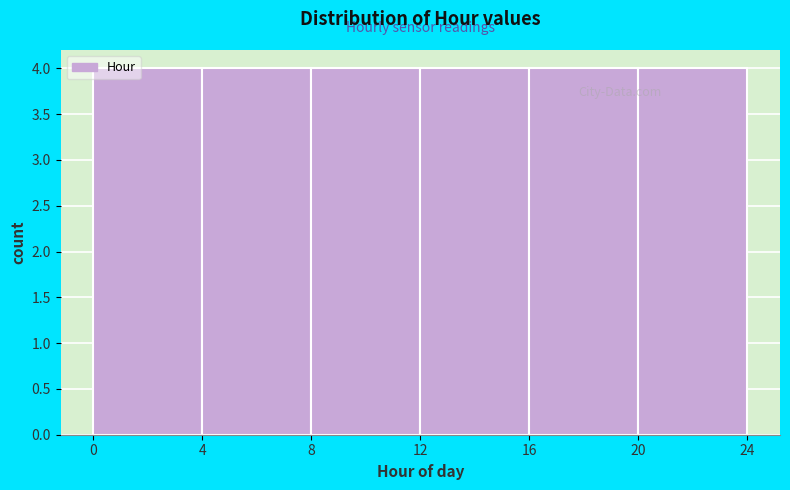

Reading left to right, transcribe this chart: for each bar, give the range it covers on the x-axis and its height. The values are not printed on the chart, so give them approximately, as read against the axis.

0 to 4: 4
4 to 8: 4
8 to 12: 4
12 to 16: 4
16 to 20: 4
20 to 24: 4